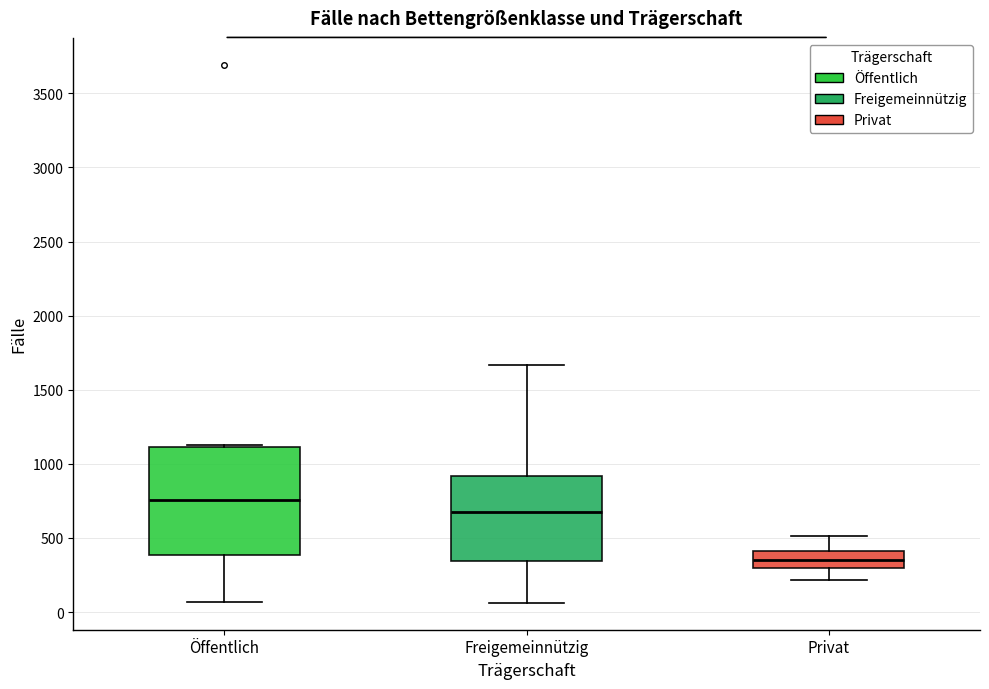

Which box is the tallest, from its lower edge to its upper edge?

Öffentlich